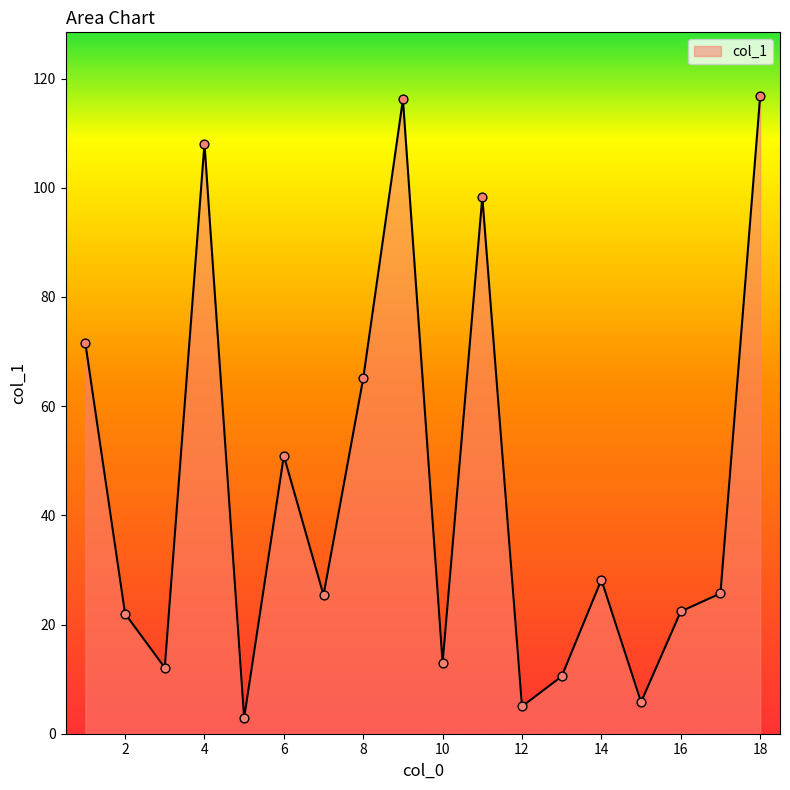

What is the difference between the maximum and minimum values?

113.9